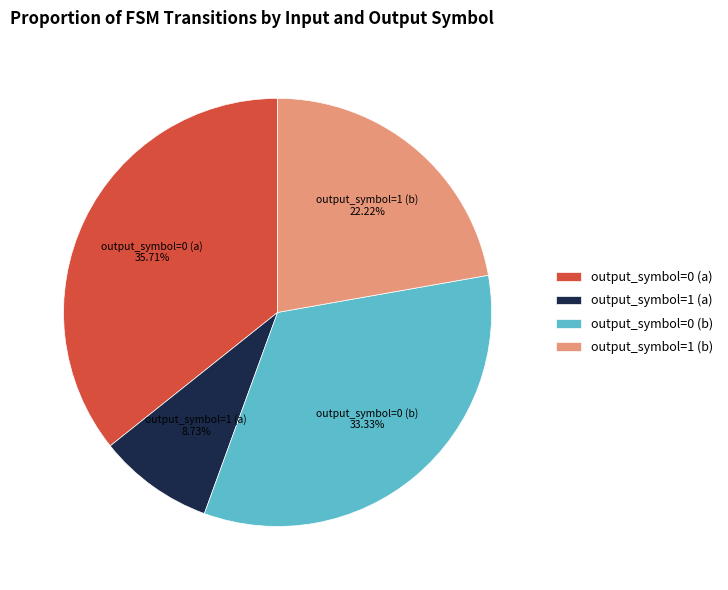

How much of the chart is everything except output_symbol=1 (b)?

77.8%